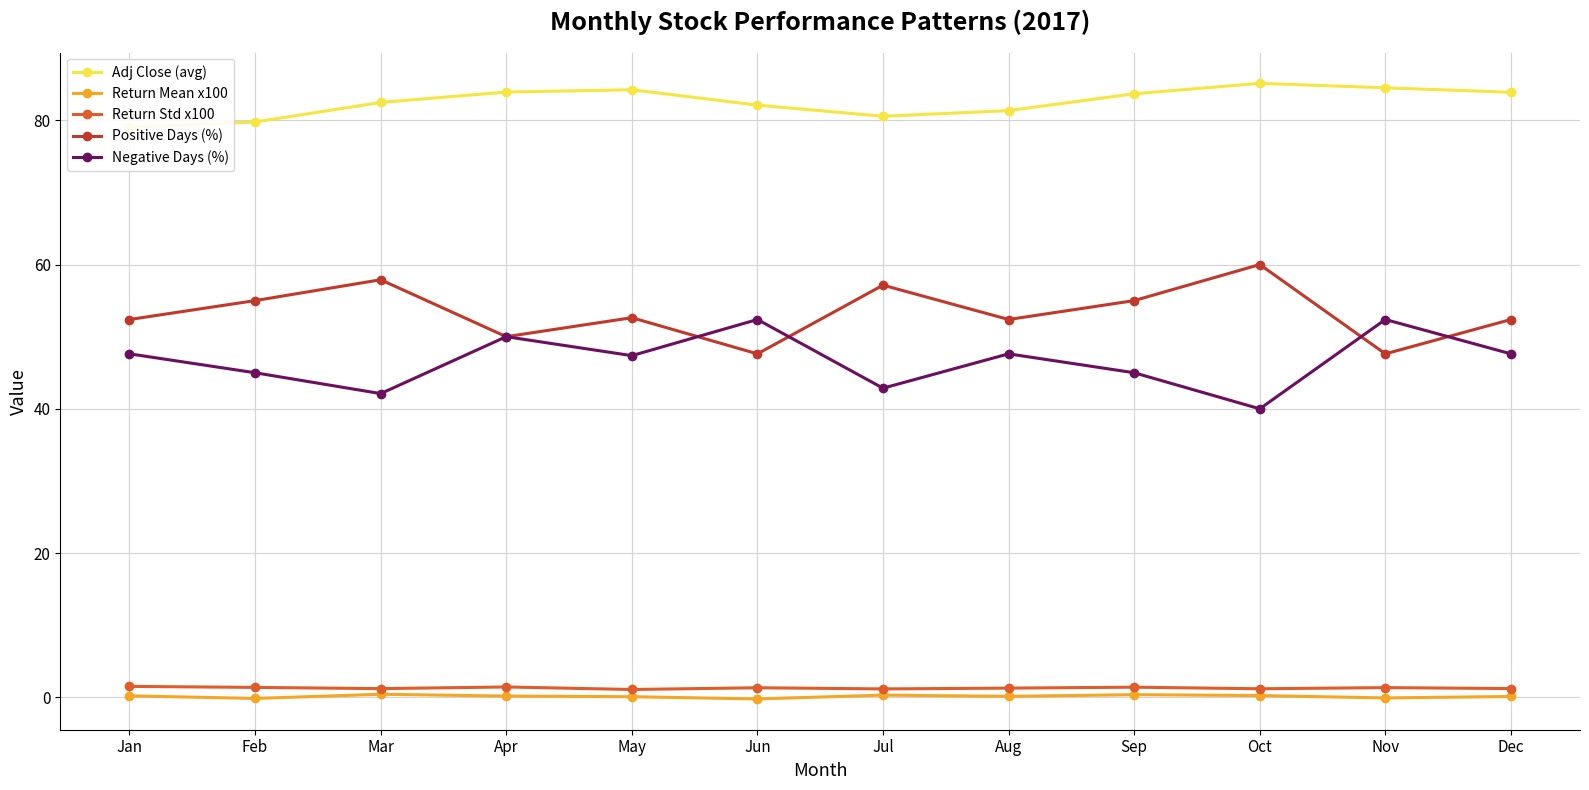

Between Jul and Sep, which is larger?

Sep